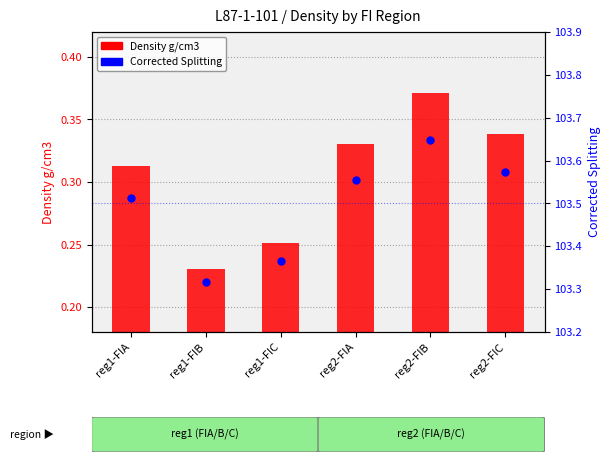

At how many categories does at least one series exceed 18?

6